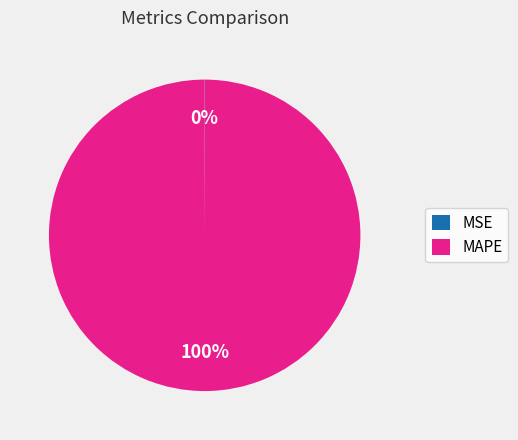

To the nearest percent, what is the average slice percentage?

50%